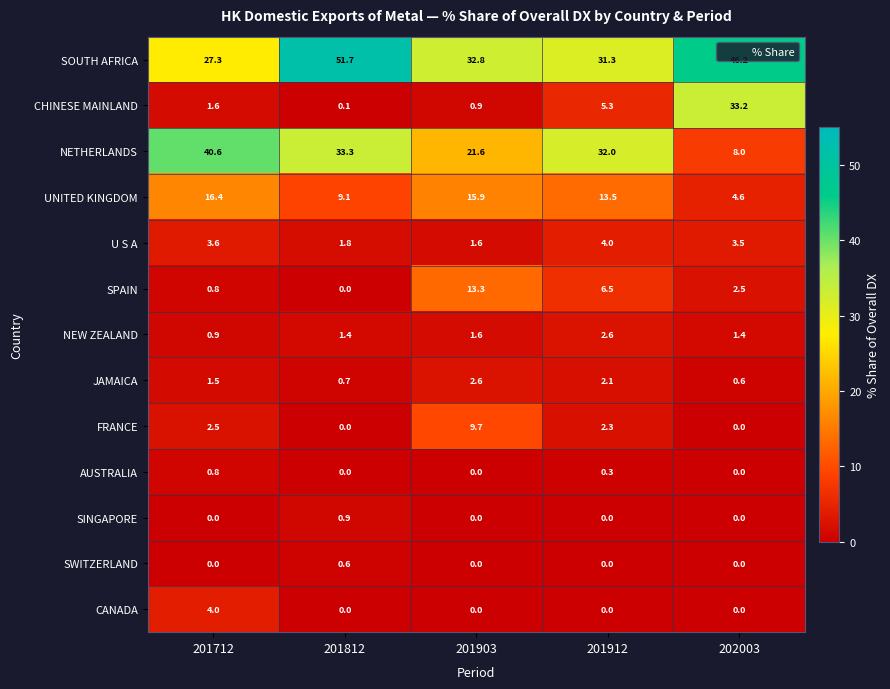

At which label does CANADA reach its peak?

201712